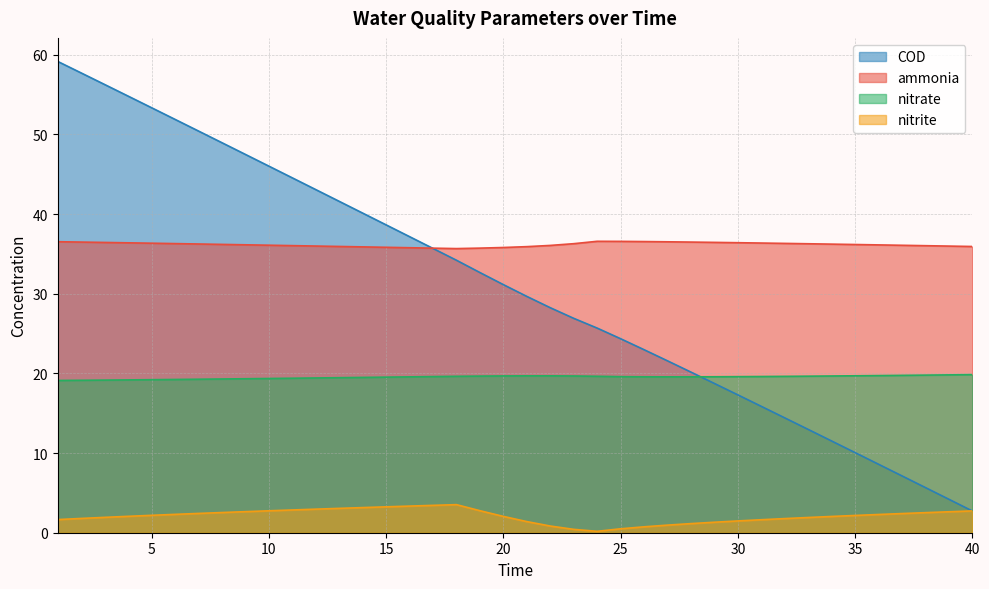

Read the COD value at 10.

46.0